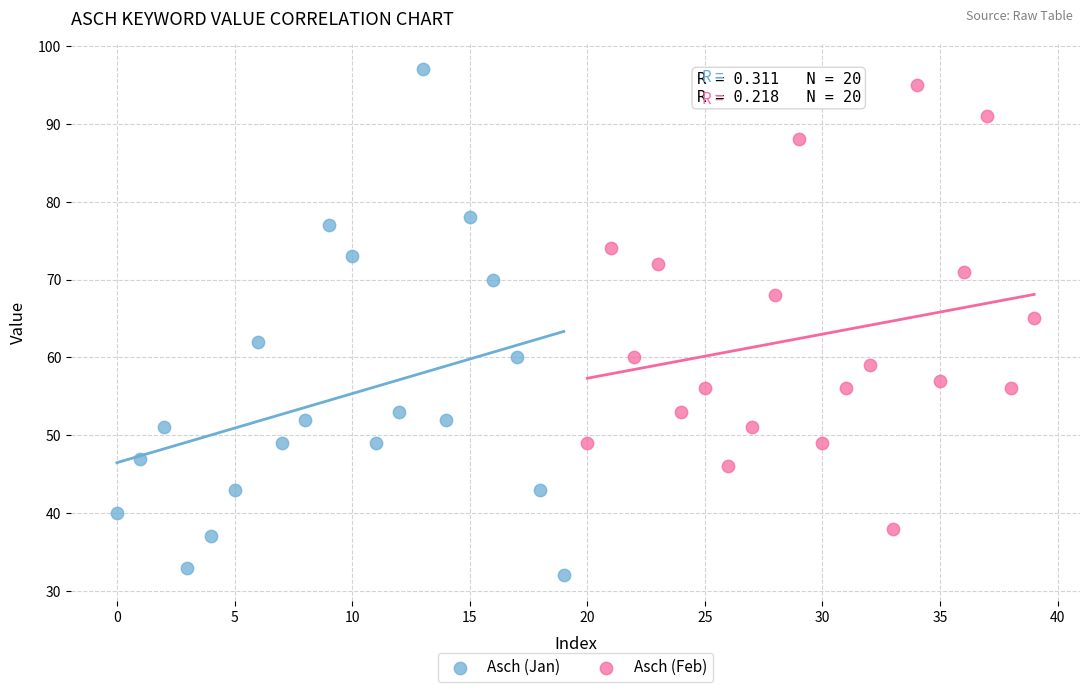

Which series contains the lowest Y value?

Asch (Jan)